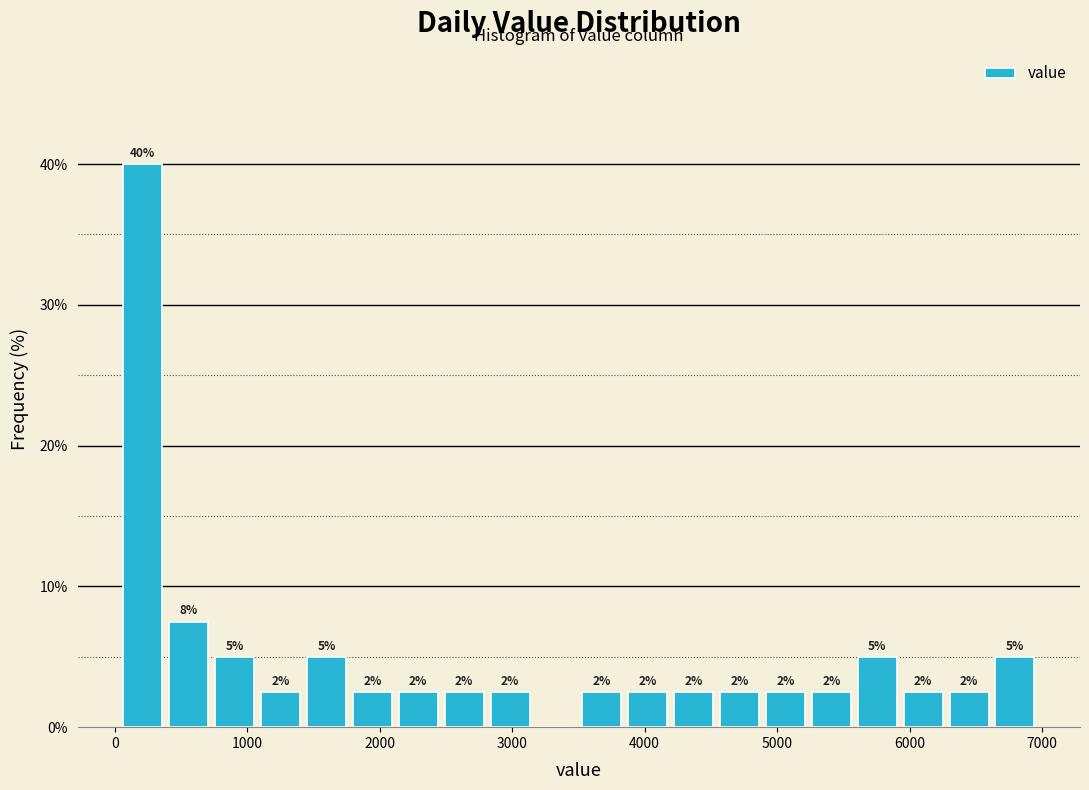

Read against the x-axis, roughly where is the centre of the tallest bar?

200